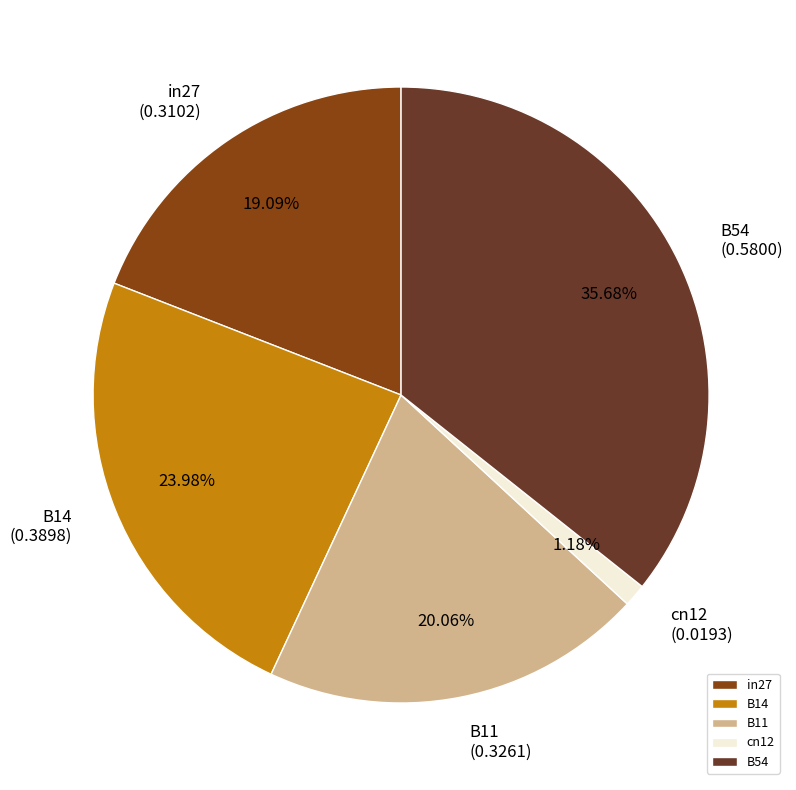

Combined, what portion of the pie is B11 and in27?

39.2%